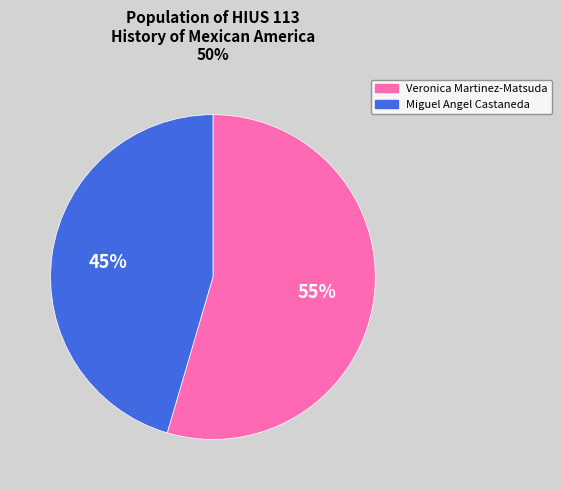

Rank the categories by value from highest to lowest.

Veronica Martinez-Matsuda, Miguel Angel Castaneda